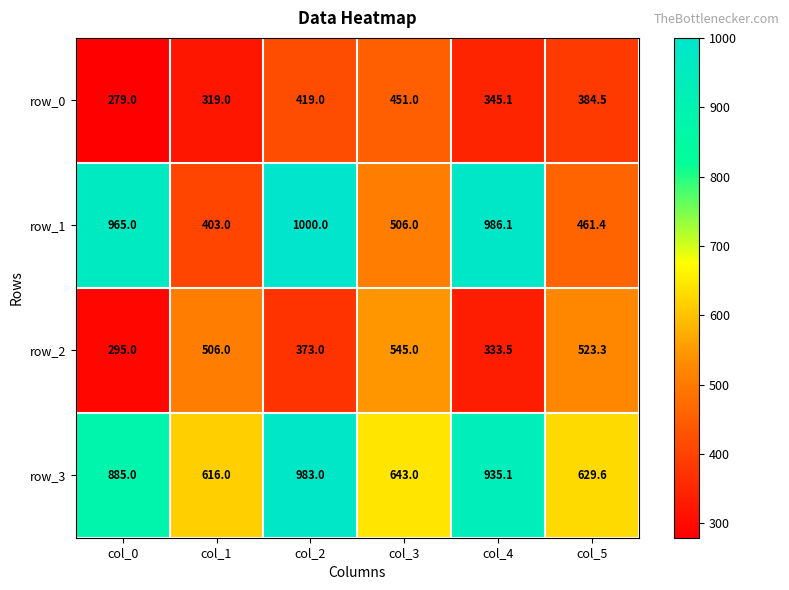

Reading left to right, transcribe all the data shown in this chart.

row_0: 279.0	319.0	419.0	451.0	345.1	384.5
row_1: 965.0	403.0	1000.0	506.0	986.1	461.4
row_2: 295.0	506.0	373.0	545.0	333.5	523.3
row_3: 885.0	616.0	983.0	643.0	935.1	629.6